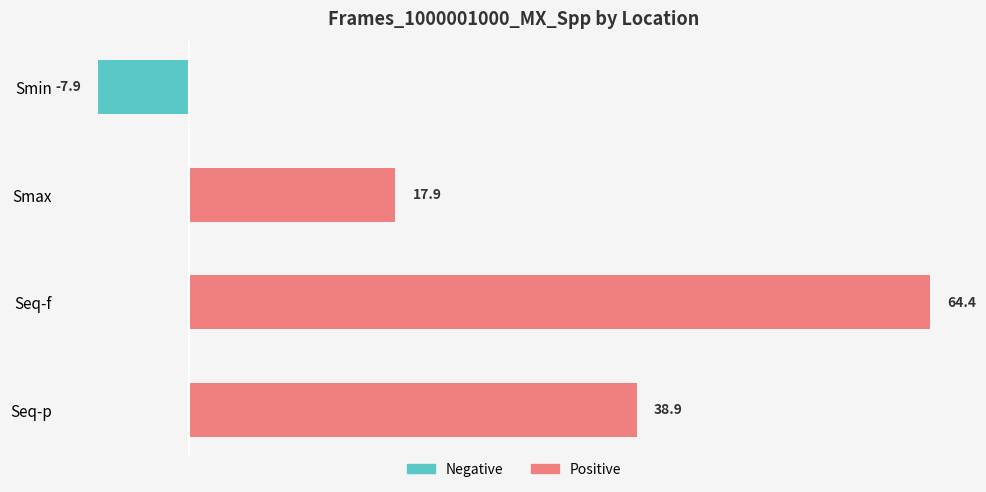

What is the greatest value displayed?

64.4